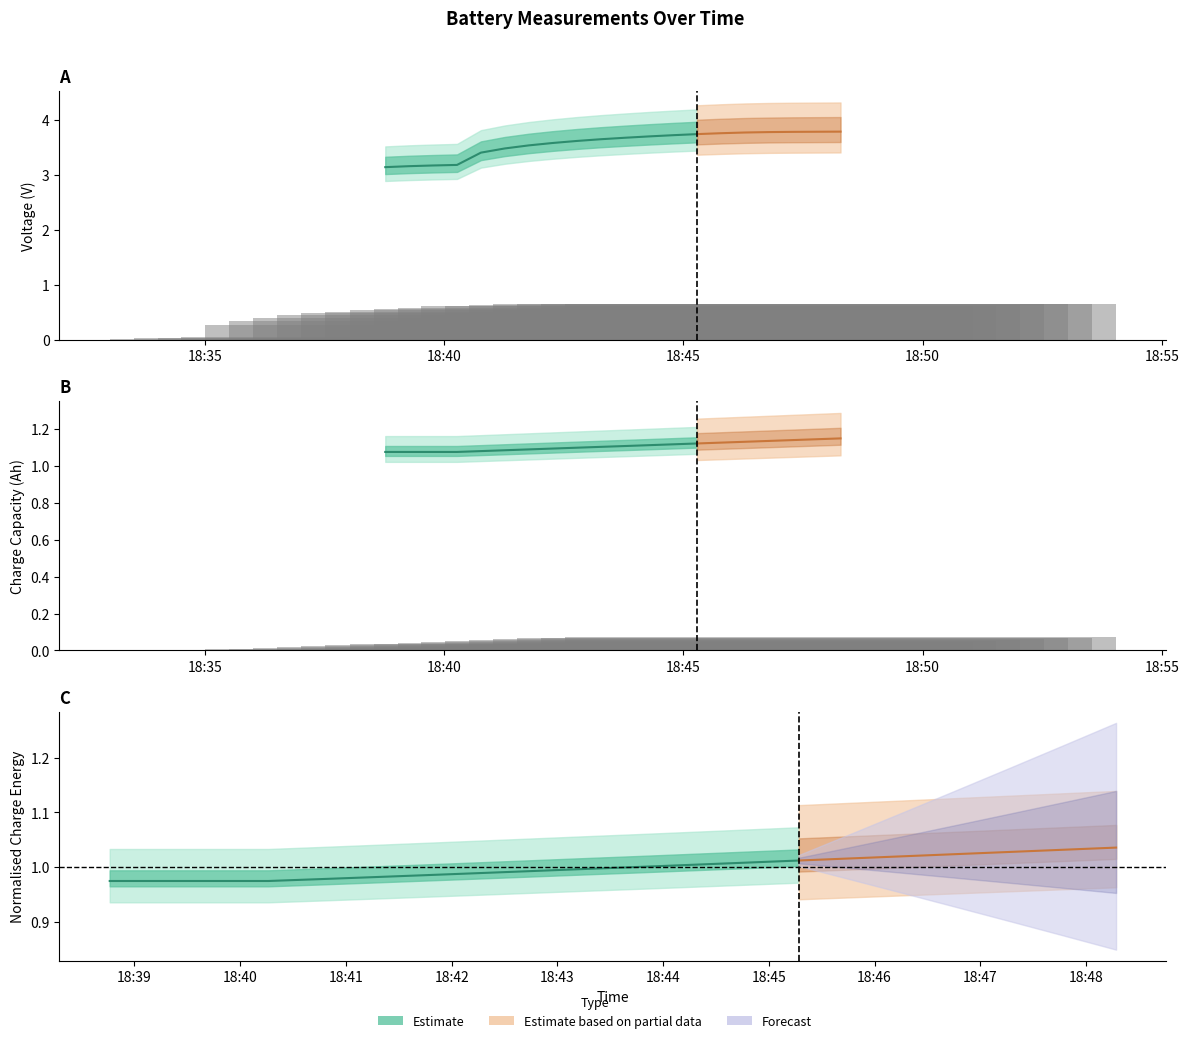

Which has a higher value, 2010-09-27 18:43:16 or 2010-09-27 18:44:47?

2010-09-27 18:44:47